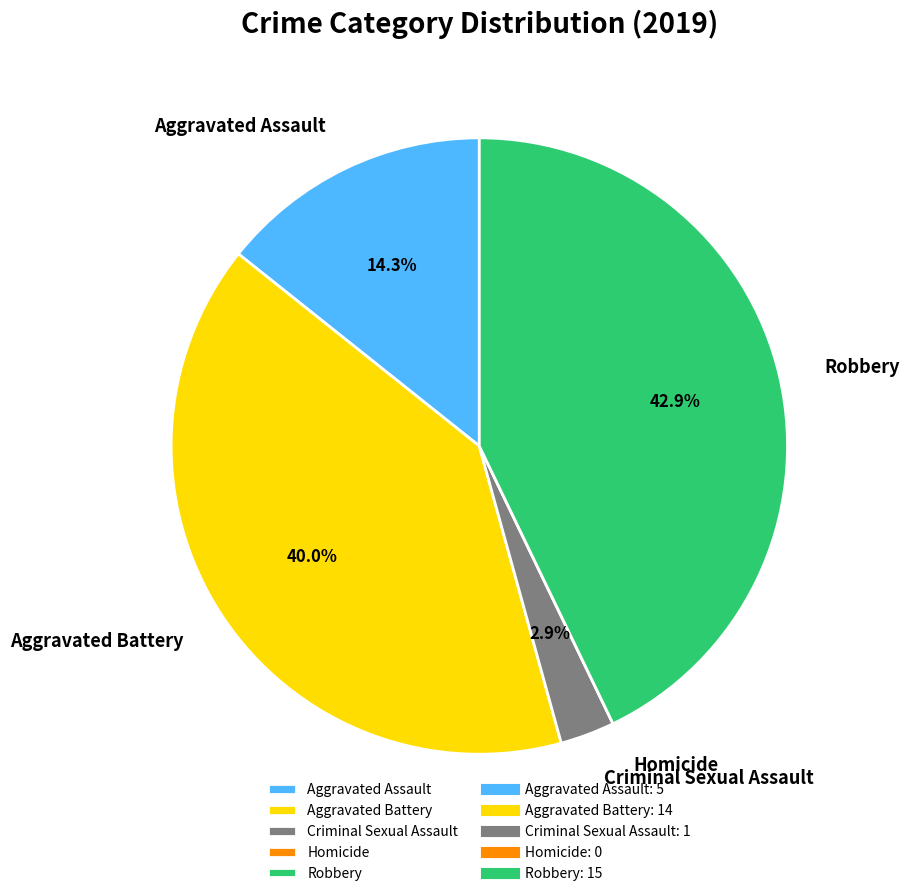

What is the largest slice in the pie chart?

Robbery